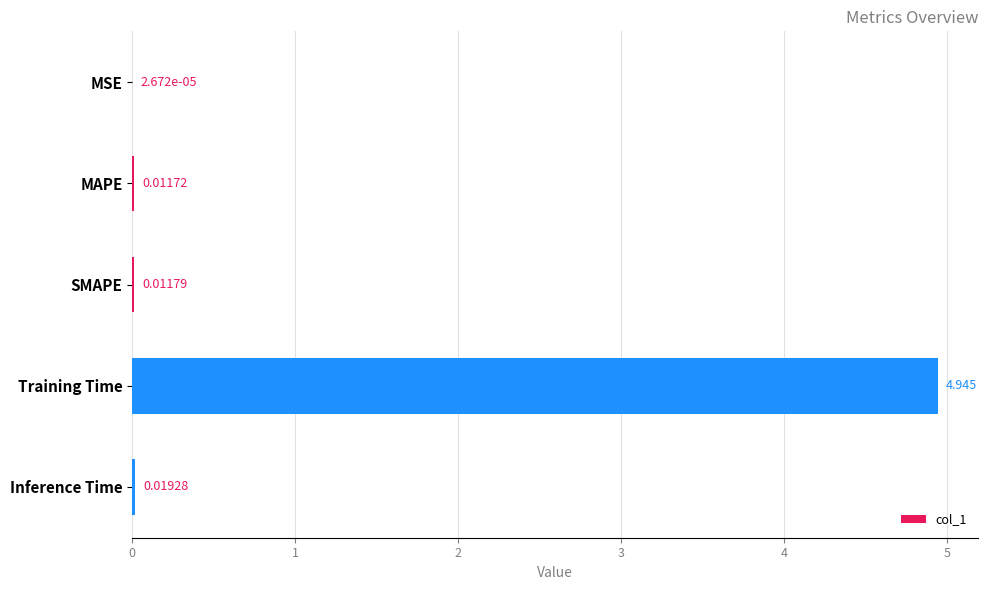

At which label is the value closest to 2?

Inference Time